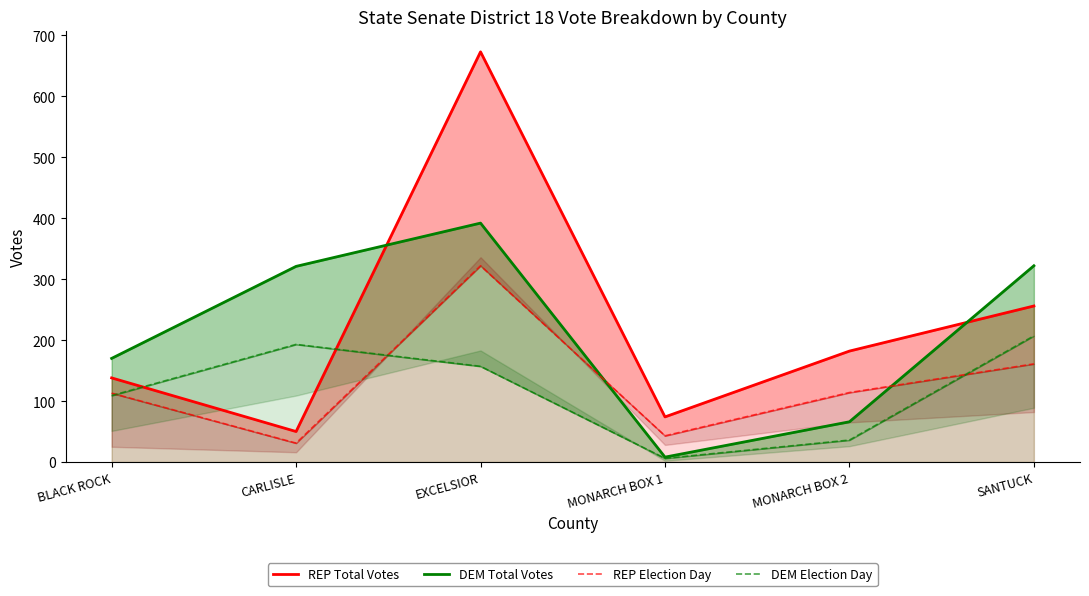

At which category is the sum across all series the highest?

EXCELSIOR